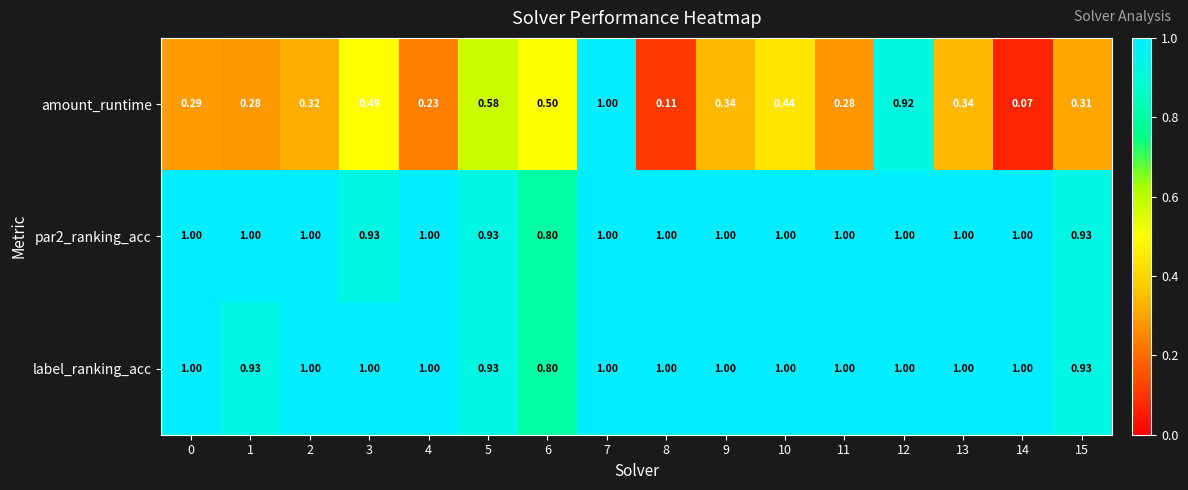

At which category is the sum across all series the highest?

7